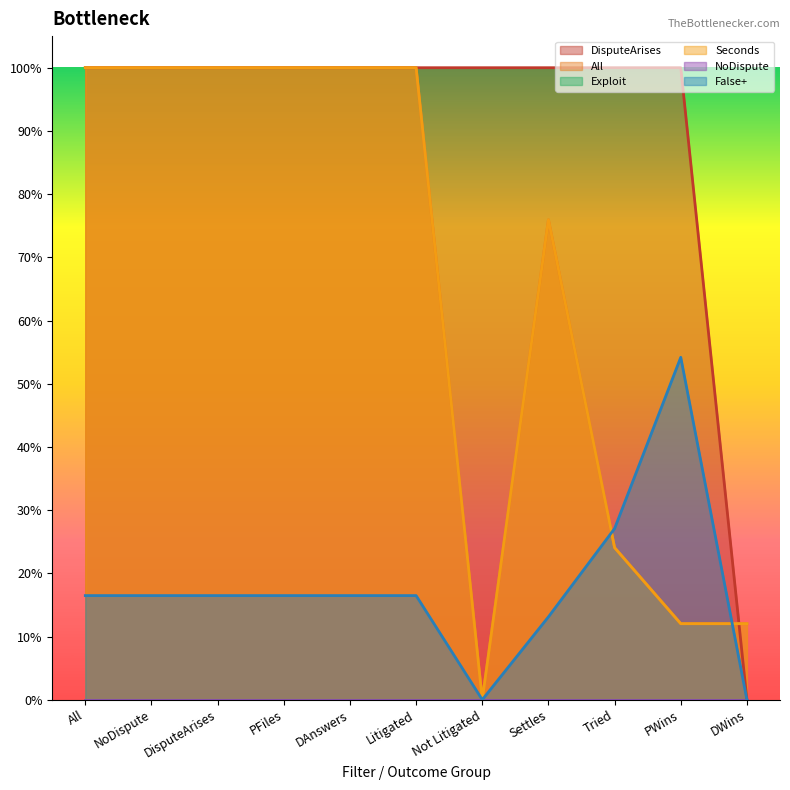

Does the chart display data point markers on the line(s)?

No